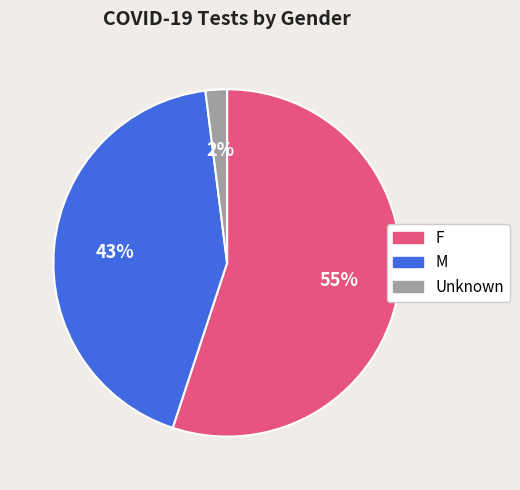

To the nearest percent, what portion does Unknown represent?

2%